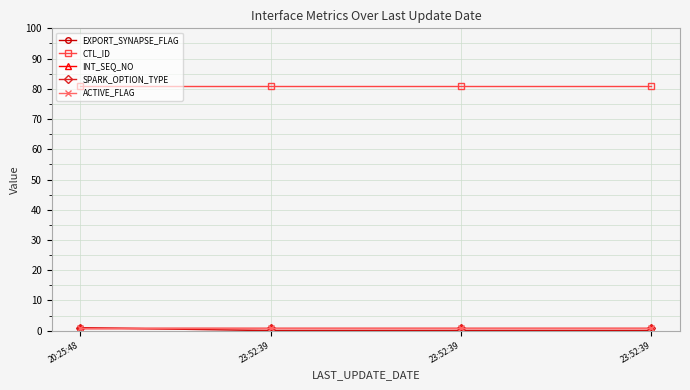

Is this an area chart (filled region under the line)?

No